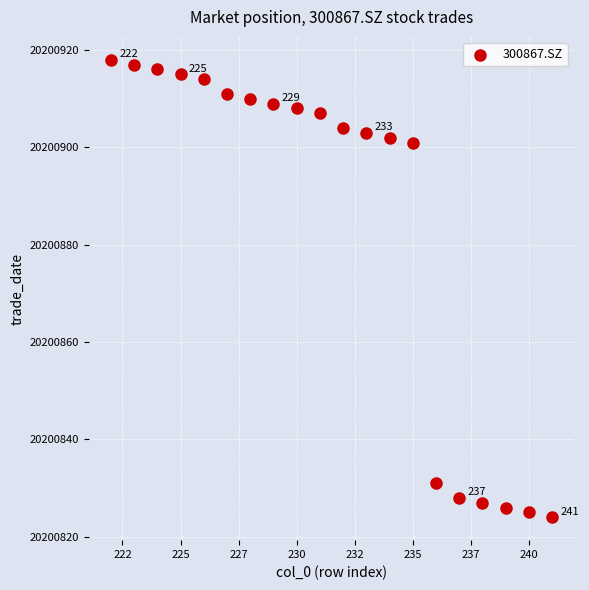

What is the range of X values (max minus min)?

19